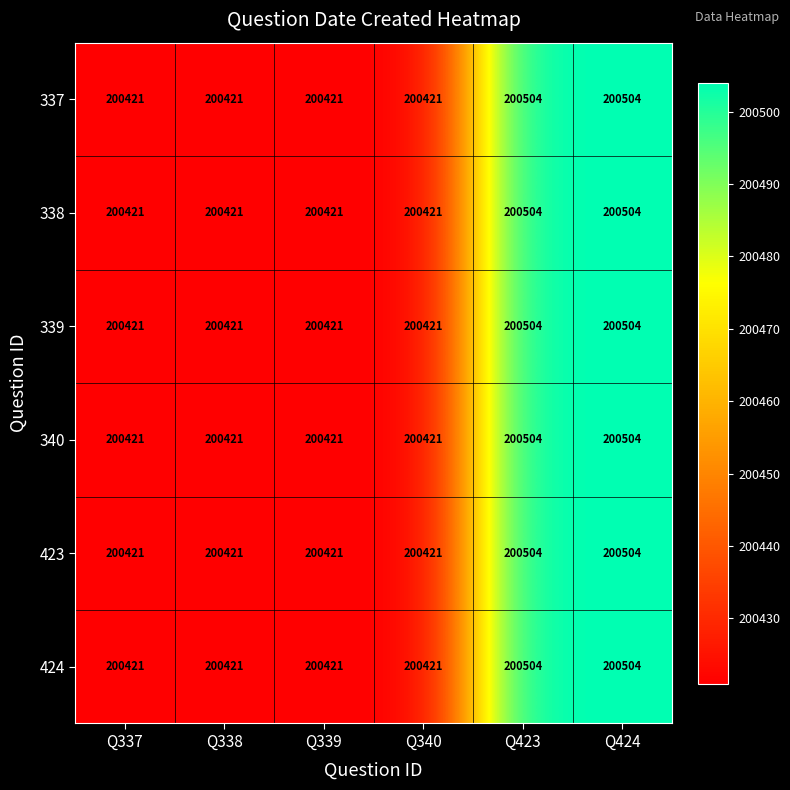

How many 339 values are between 200421 and 200504?

6